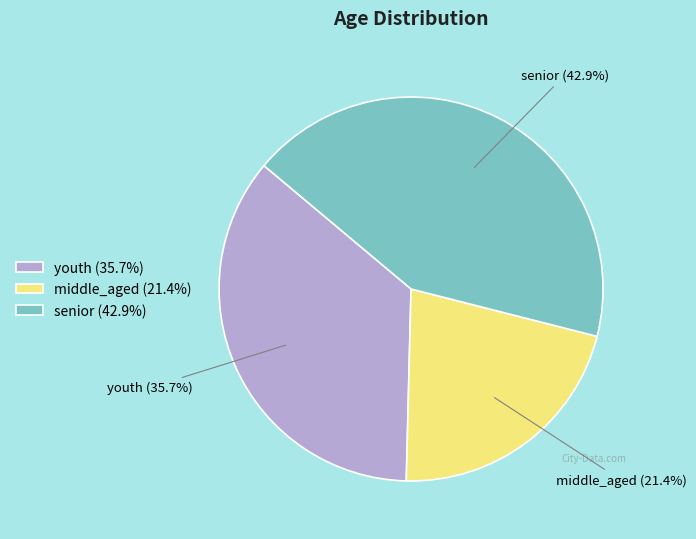

Rank the categories by value from lowest to highest.

middle_aged, youth, senior